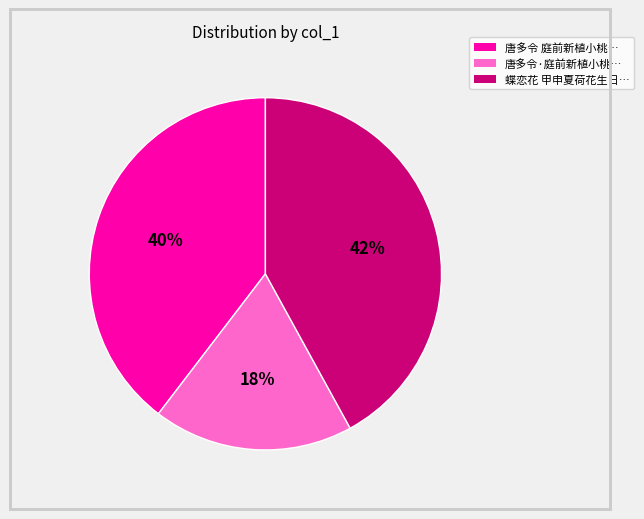

Does any single category account for the majority?

No